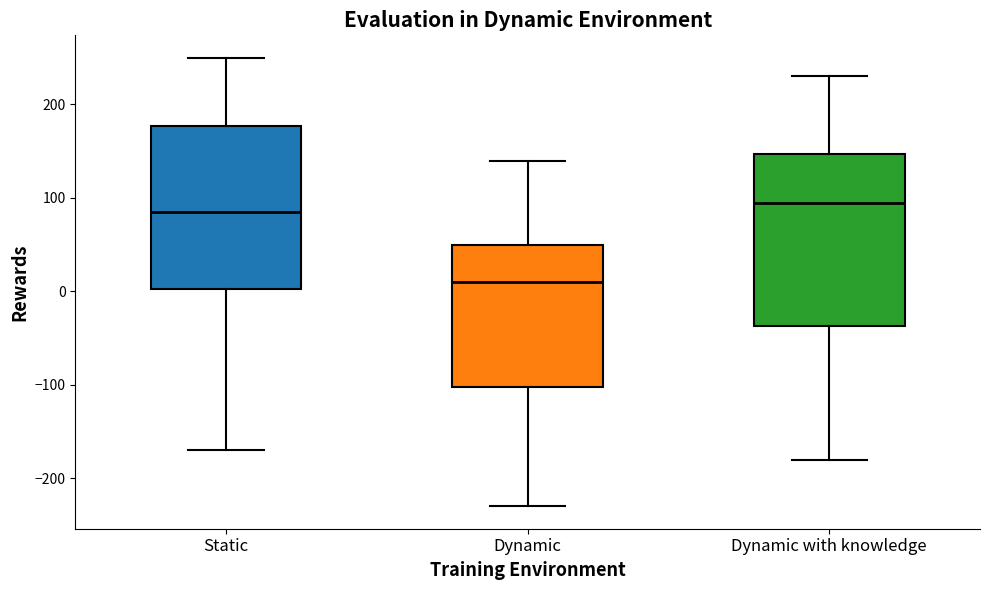

Comparing the boxes themselves (not the whiskers), which one is the tallest?

Dynamic with knowledge